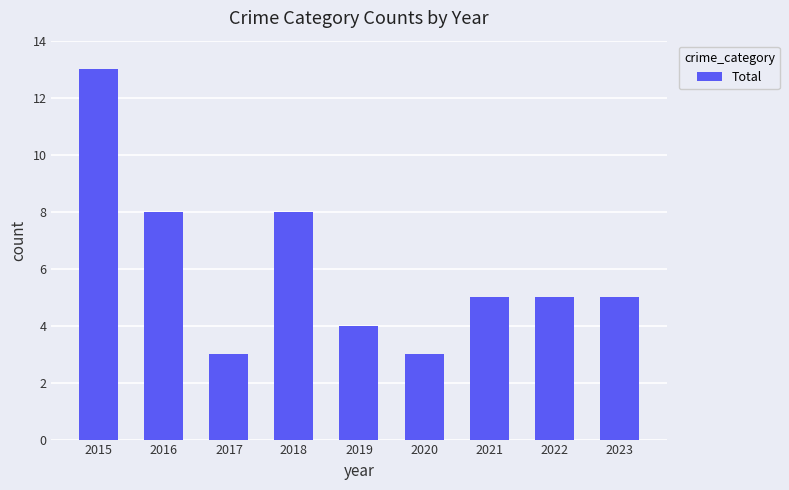

What is the difference between the values at 2015 and 2020?

10